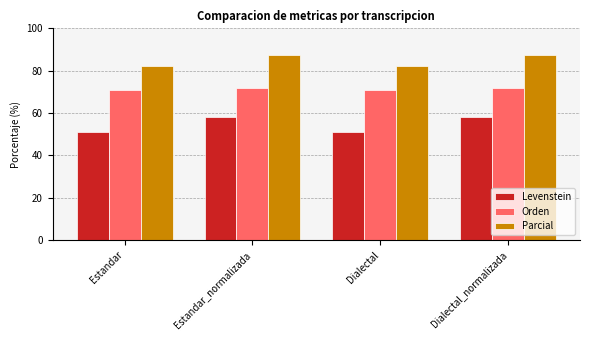

List the series in order of their overall mean, lowest first.

Levenstein, Orden, Parcial